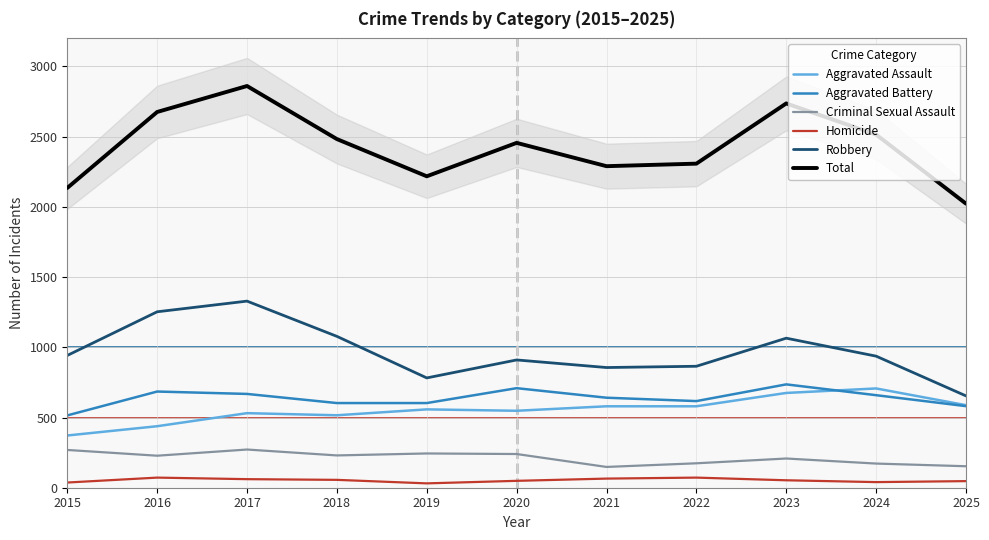

The value of Criminal Sexual Assault at 2025 is 153. True or false?

True